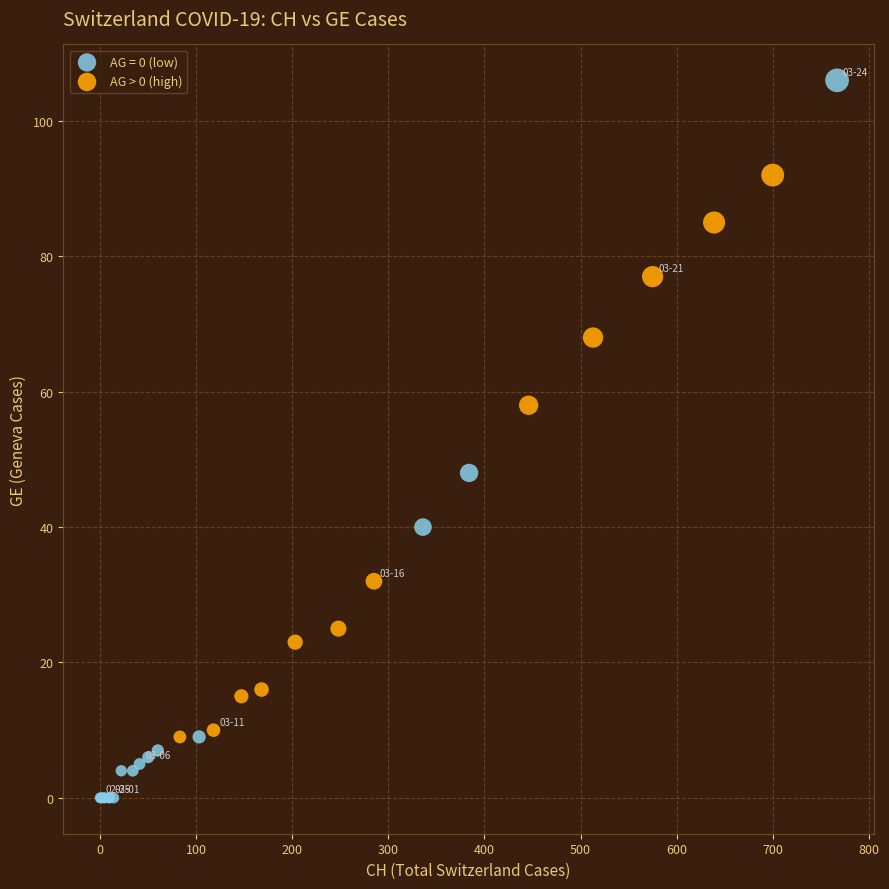

Which series reaches the minimum Y coordinate?

AG = 0 (low)